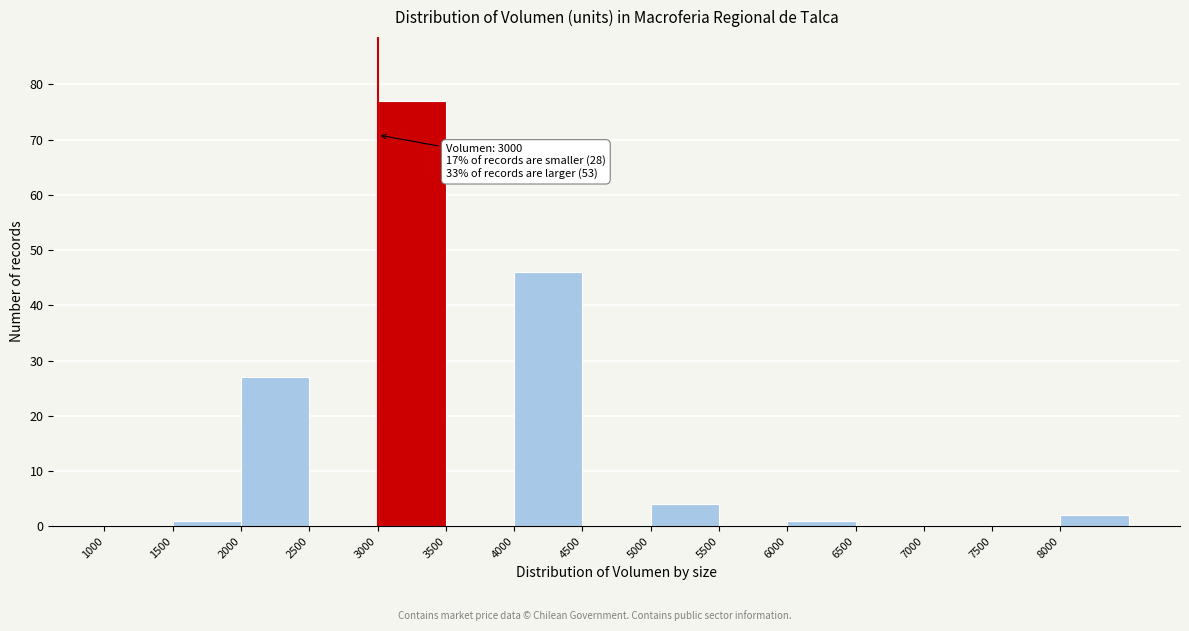

Over which range of the x-axis is the bar tallest?

3000 to 3500